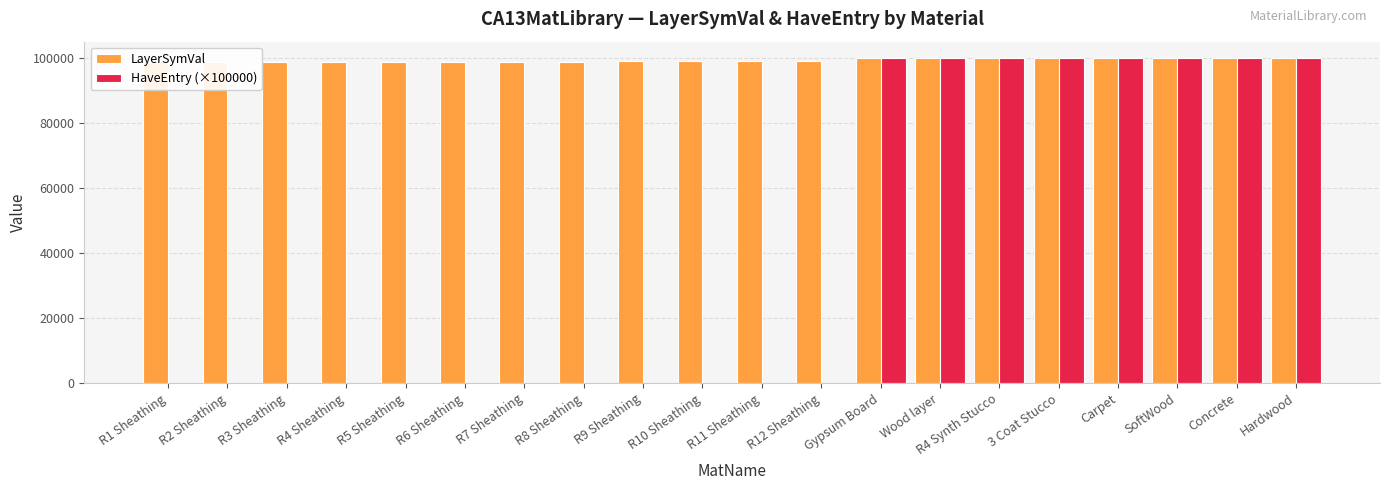

What are all the series names shown in the legend?

LayerSymVal, HaveEntry (×100000)